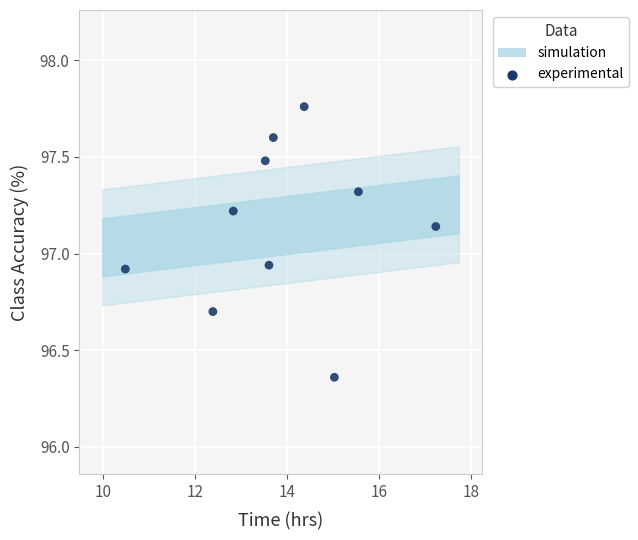

What is the range of Y values (max minus min)?

1.4